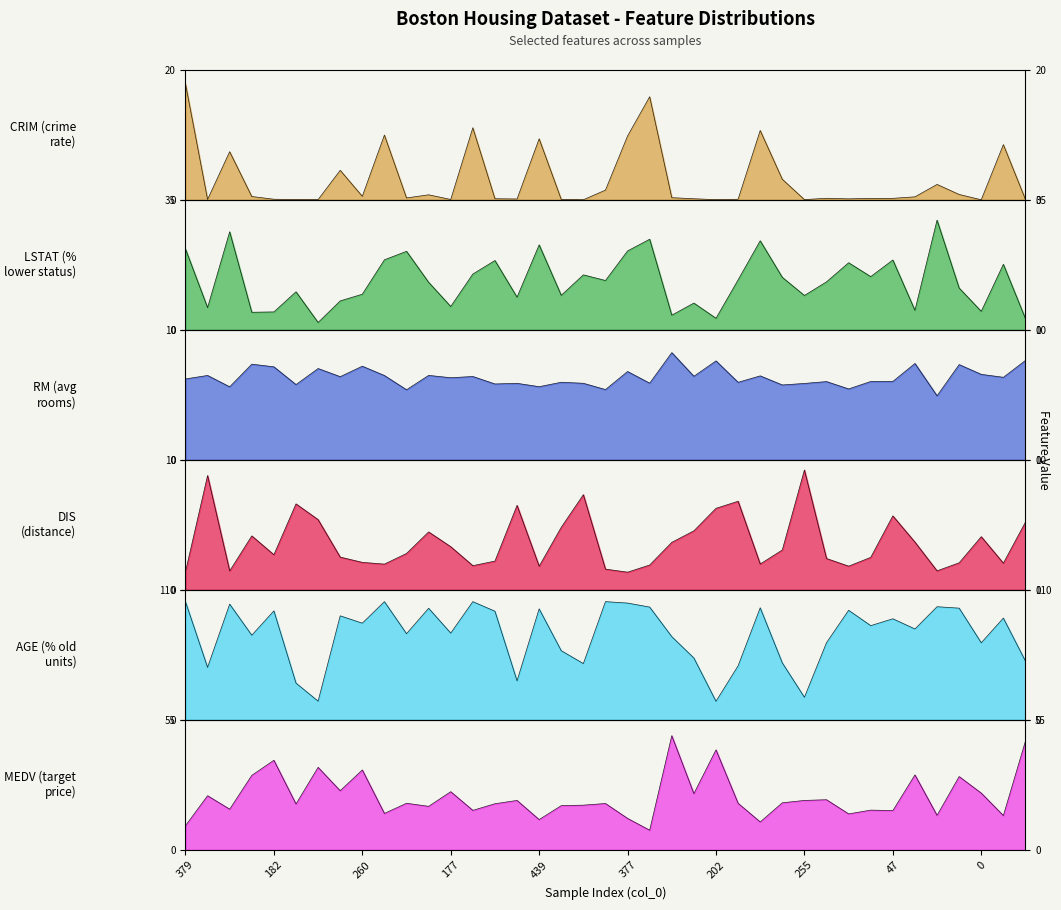

True or false: col_1 has more than 0 points higher than both neighbors.

True